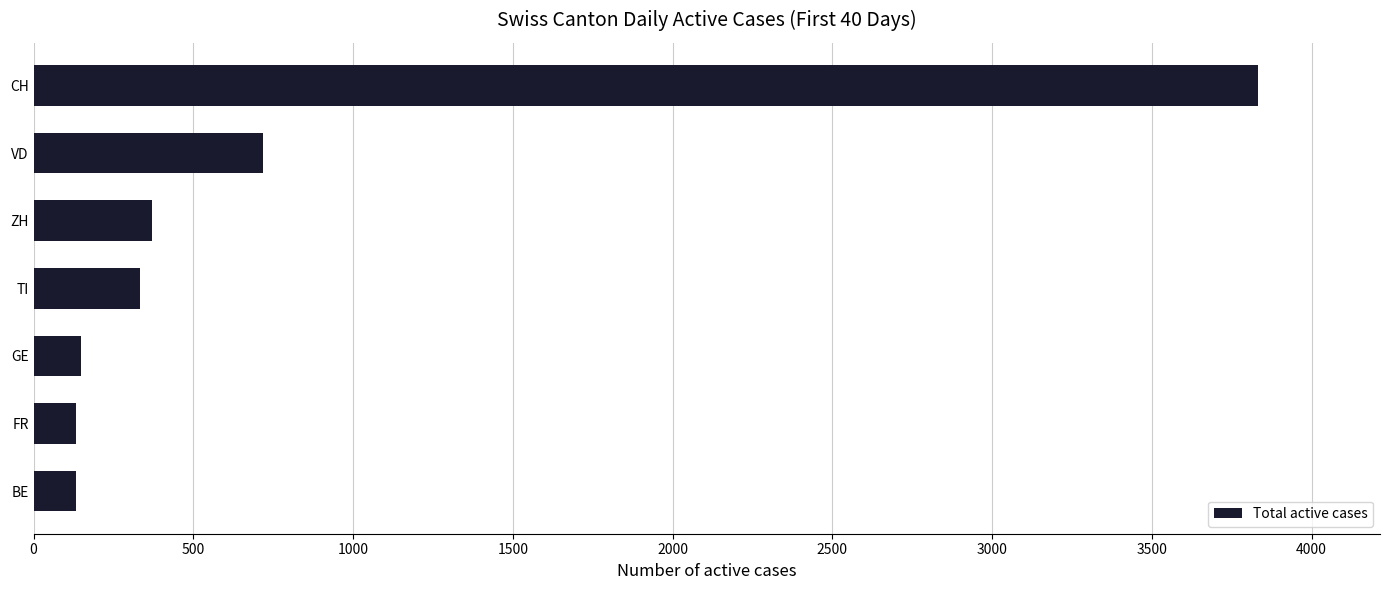

What is the change in value from BE to ZH?

+239